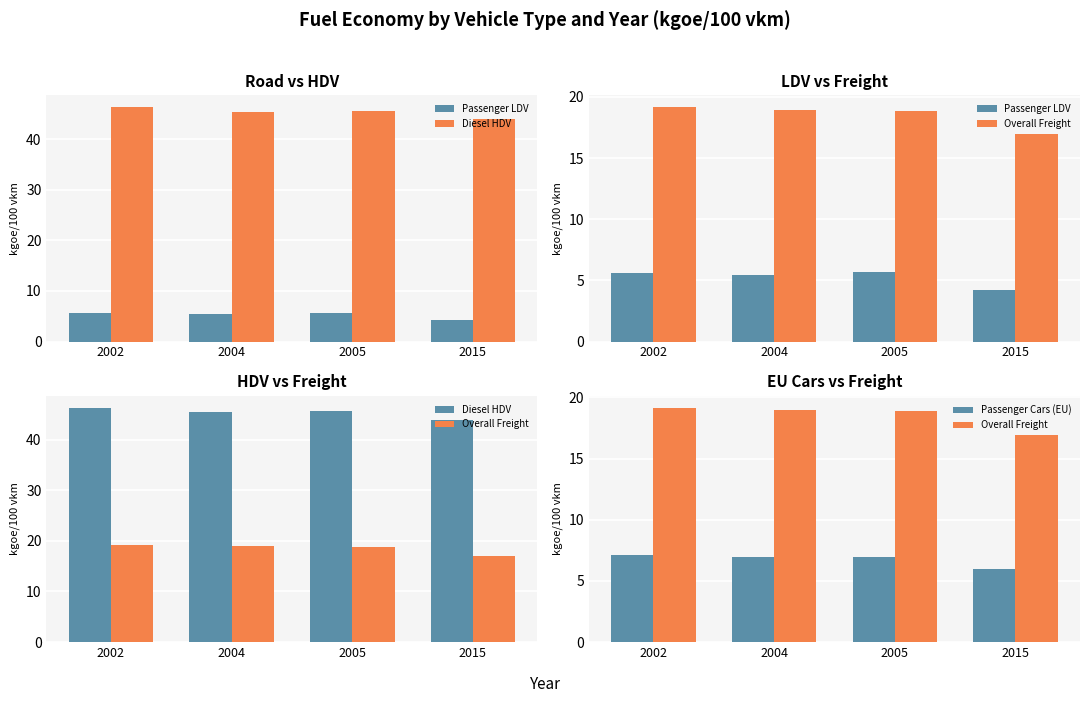

Reading right to left, transcribe all the data shown in this chart.

Passenger LDV: 4.2	5.7	5.5	5.6
Diesel HDV: 43.9	45.6	45.4	46.3
Overall Freight: 17.0	18.9	18.9	19.2
Passenger Cars (EU): 6.0	6.9	7.0	7.1